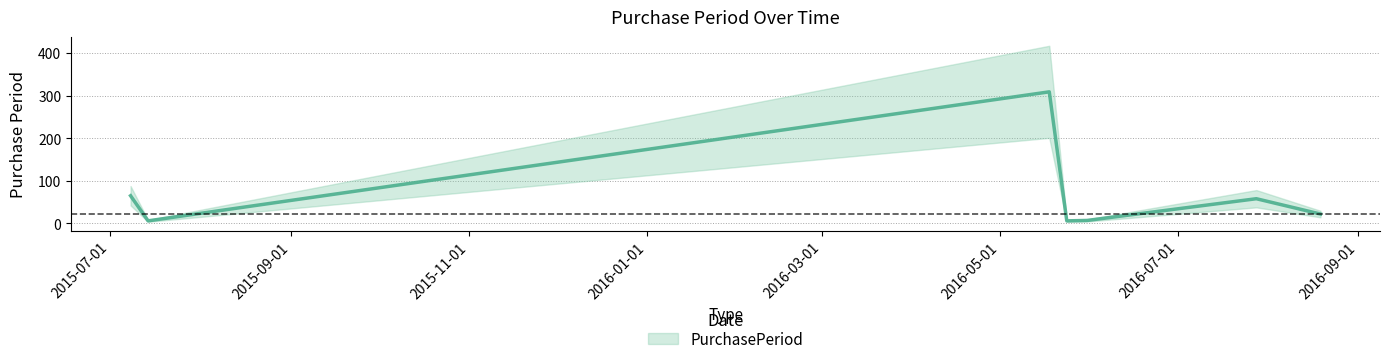

How many lines are shown in the chart?

1